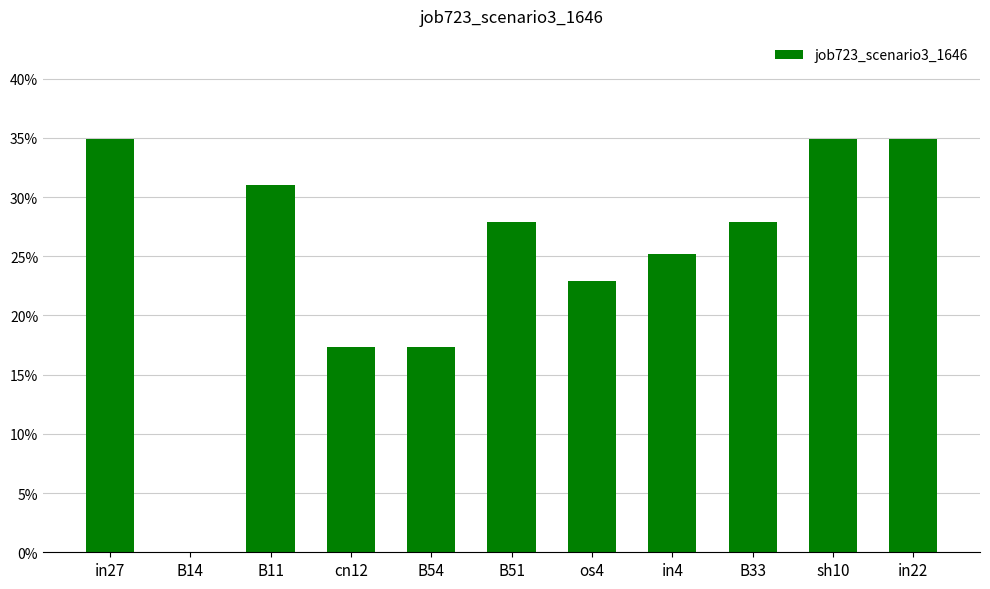

Are the bars horizontal?

No